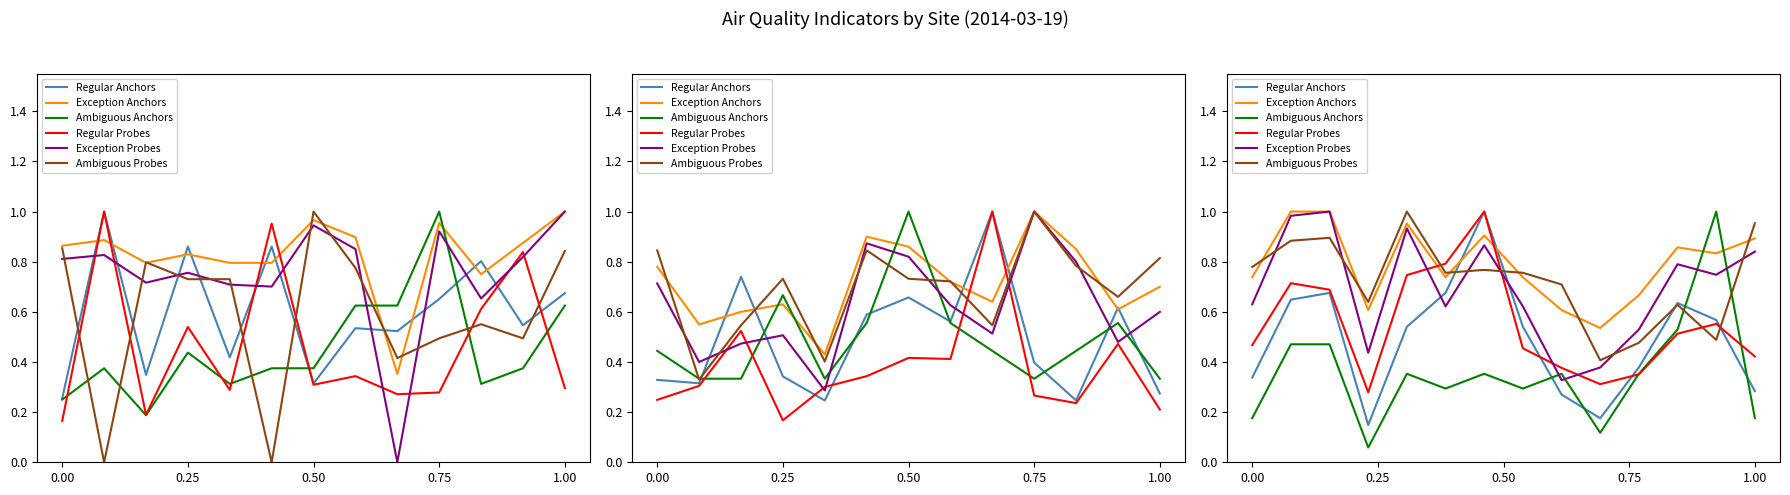

What is the value of the PM10 point at the 7th from the left?

0.9